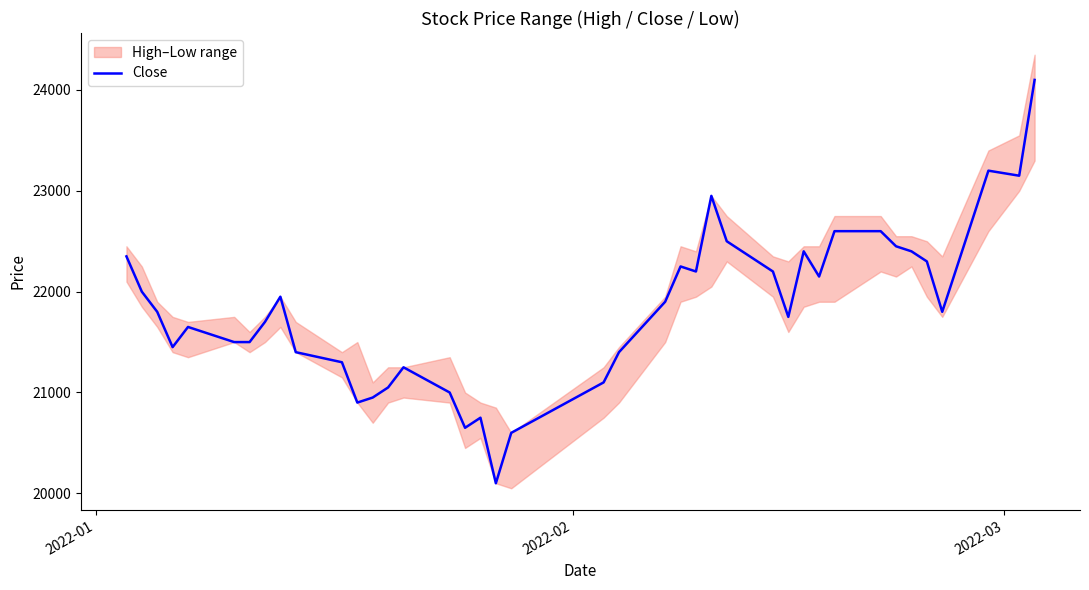

What is the minimum value for Close?

20100